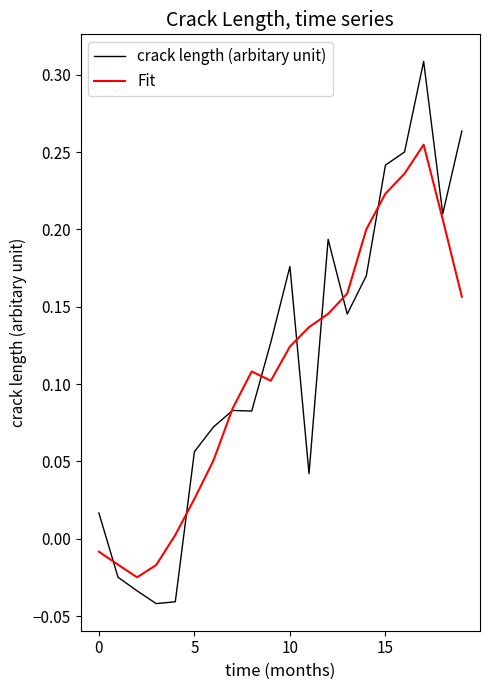

At how many categories does at least one series exceed 0?

17